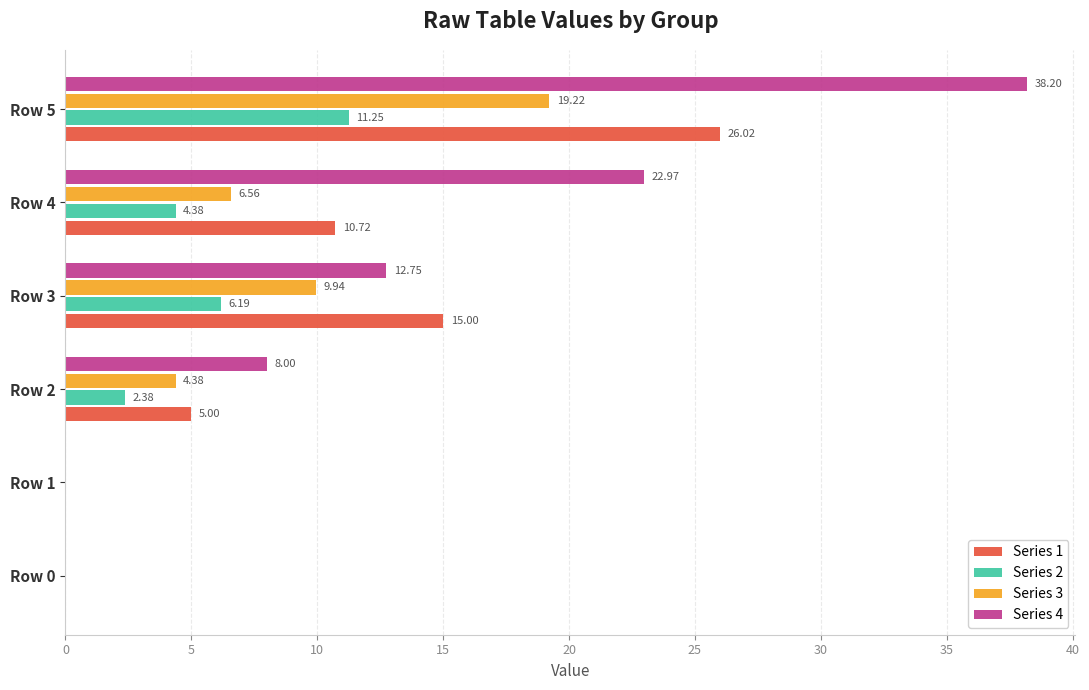

What is the sum of the Series 4 values at Row 4 and Row 5?

61.2